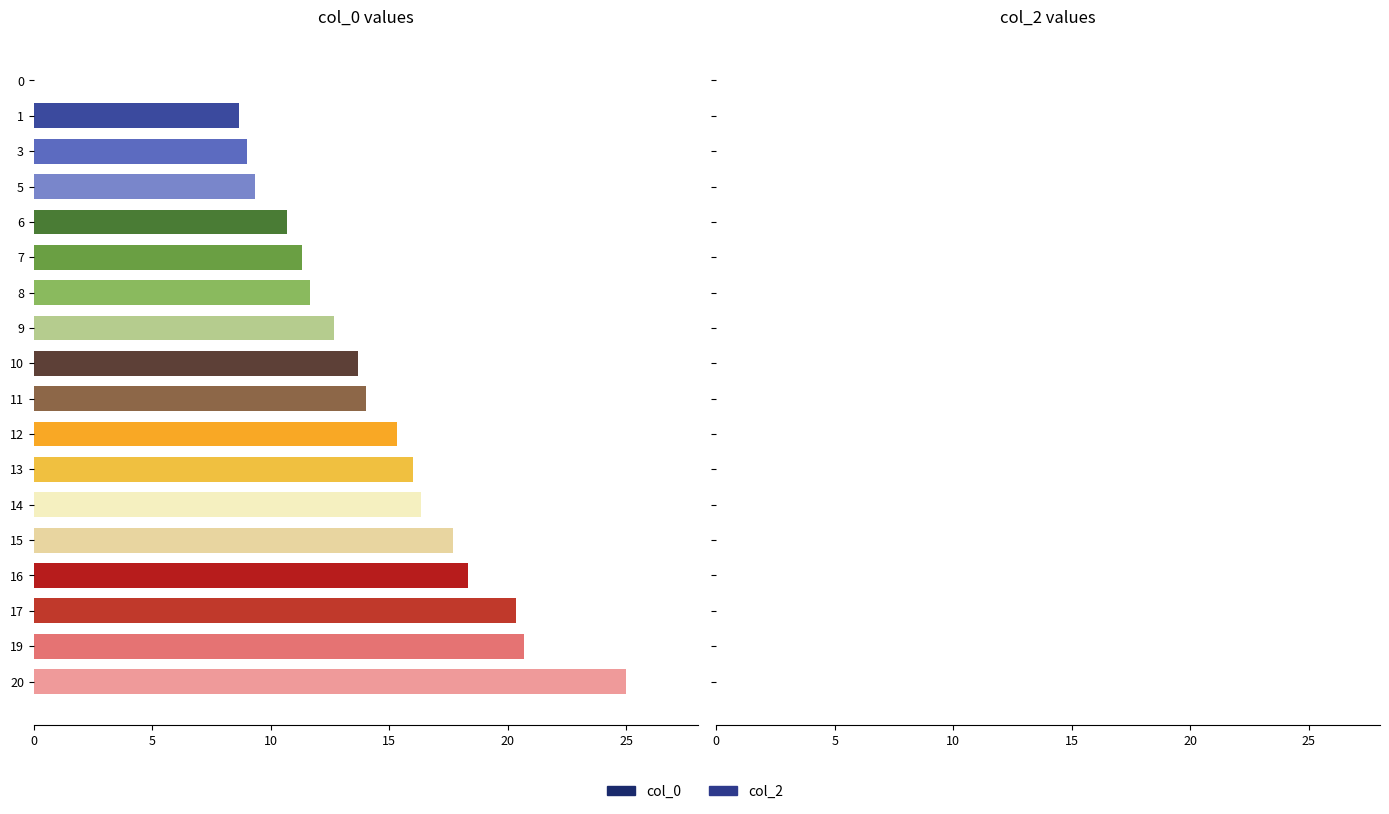

The chart shows a value of 32.9 at 20. True or false?

False